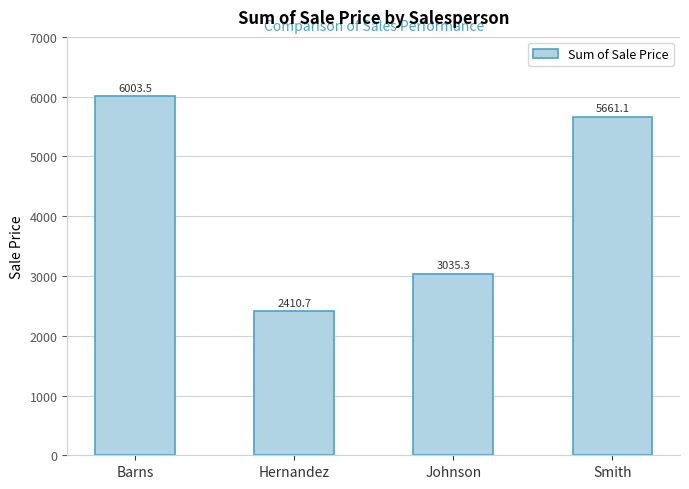

At which category does the chart reach its peak across all series?

Barns